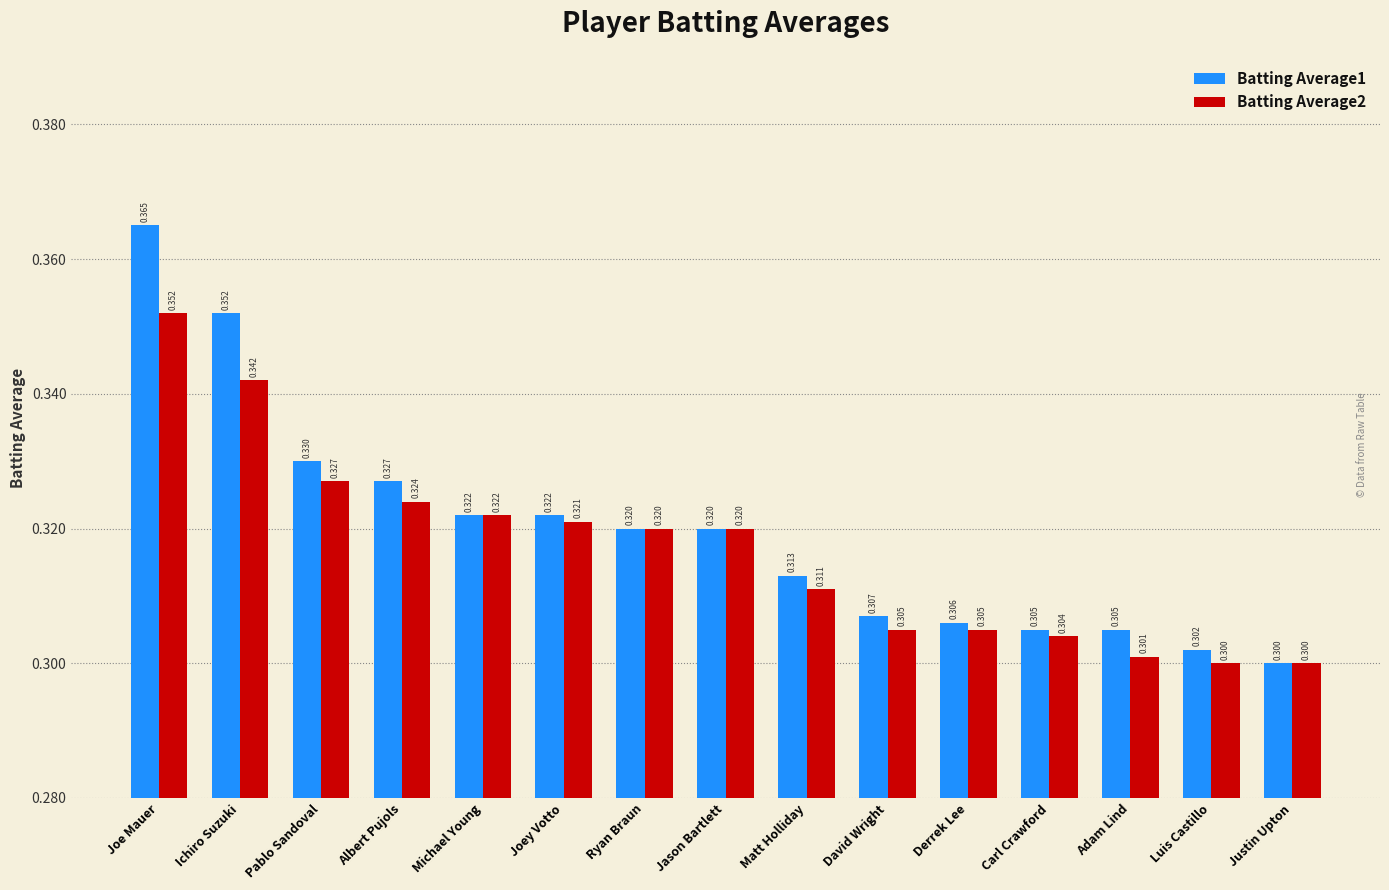

At which category is the sum across all series the highest?

Joe Mauer